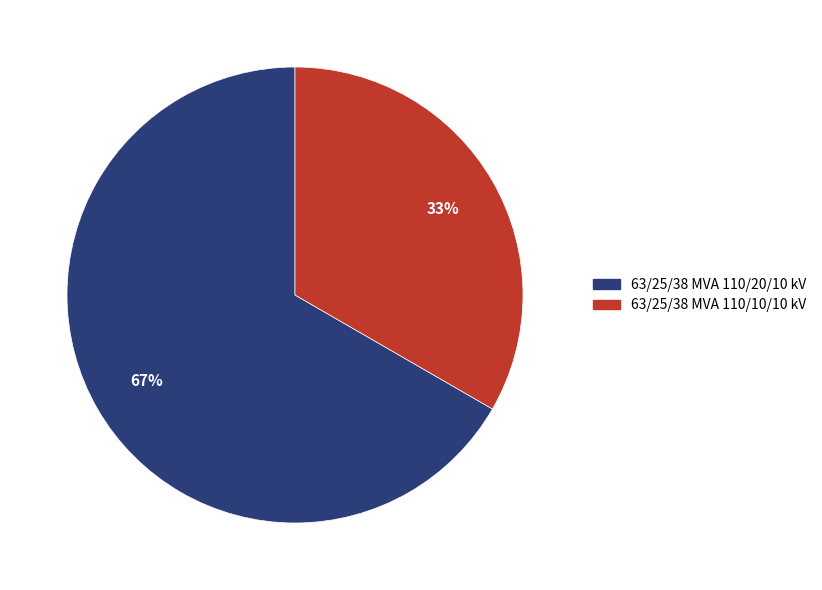

Rank the categories by value from lowest to highest.

63/25/38 MVA 110/10/10 kV, 63/25/38 MVA 110/20/10 kV